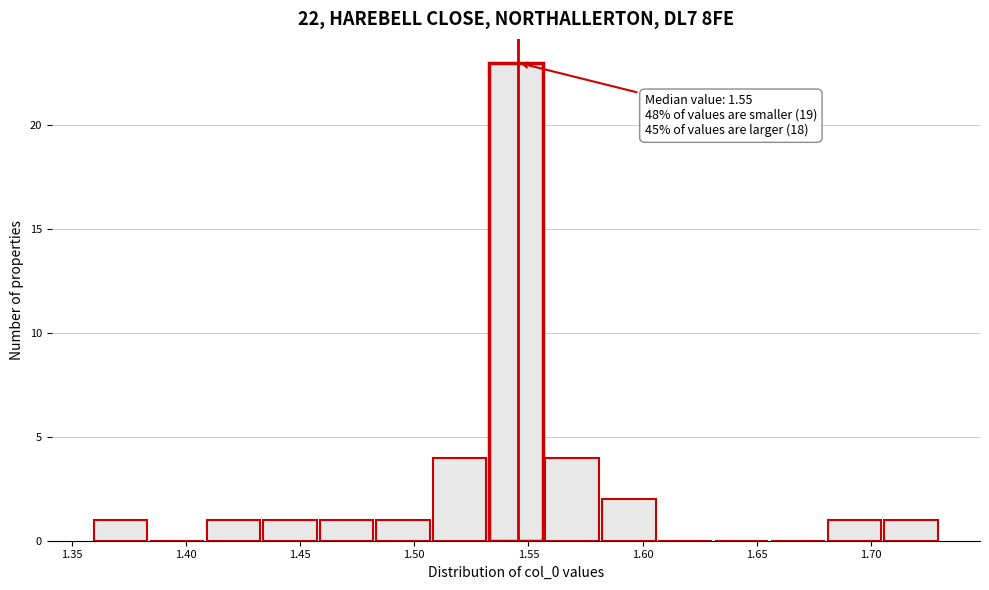

Which range on the x-axis has the tallest bar?

1.530 to 1.555